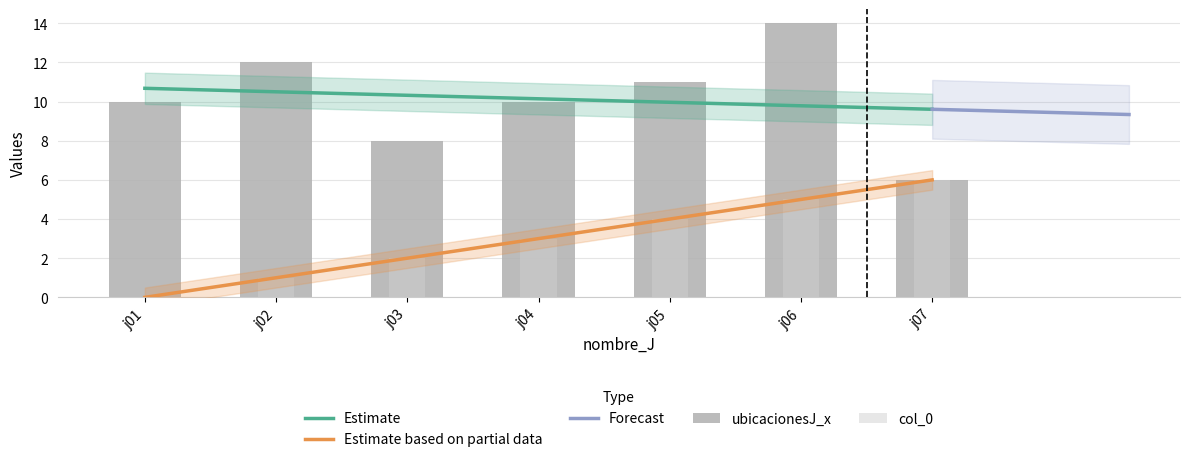

How many values in the col_0 series are below 3?

3